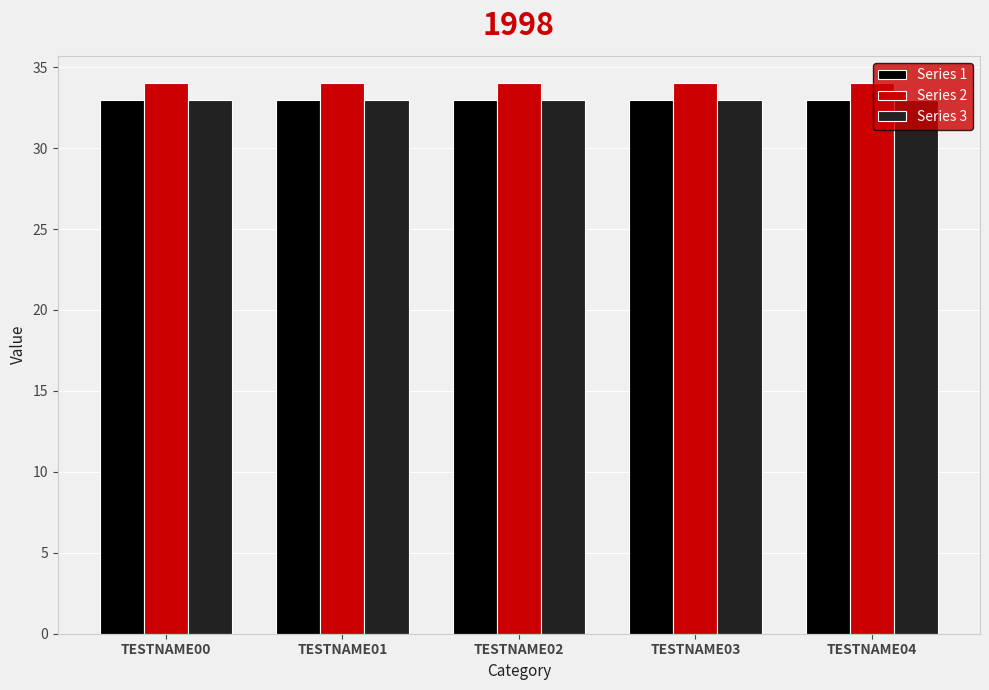

What is the lowest value of the Series 1 series?

33